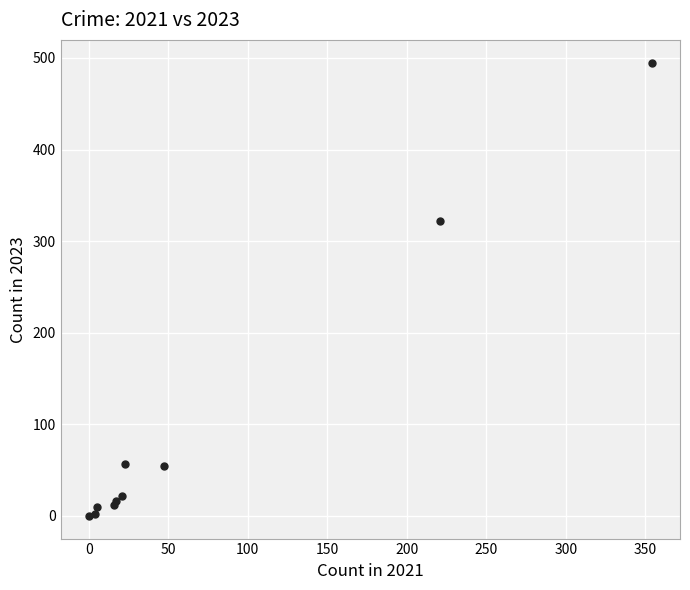

What Y value in the scatter plot is closest to 247?

322